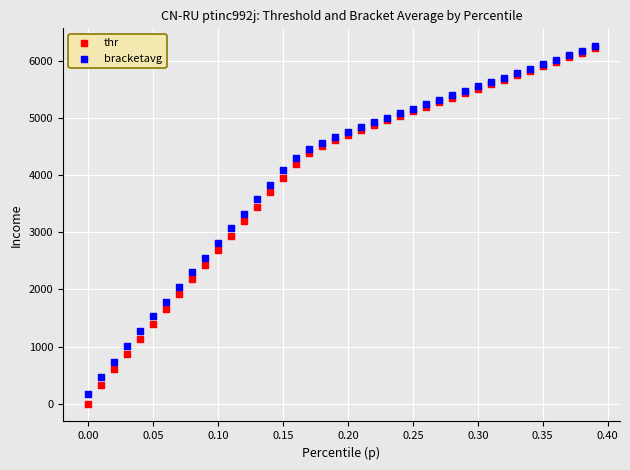

Which series contains the lowest Y value?

thr